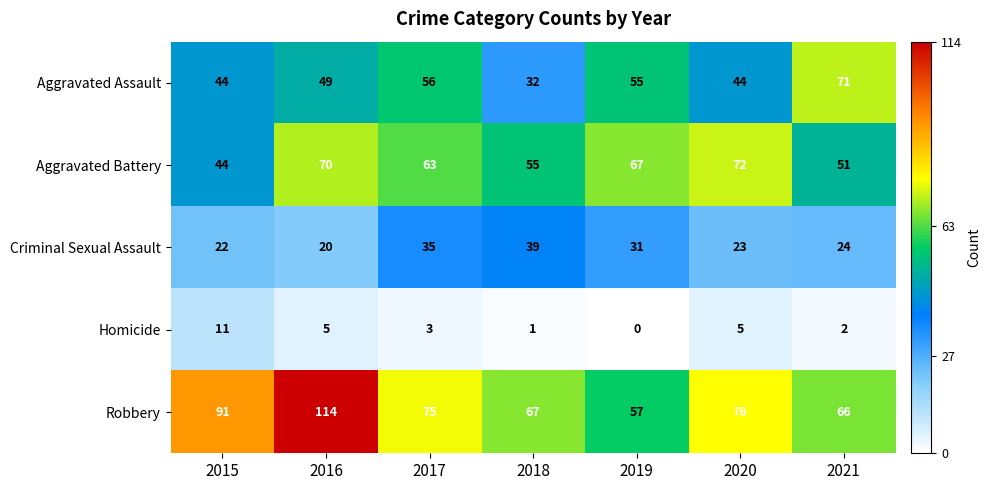

Which category has the lowest value across all series?

2019